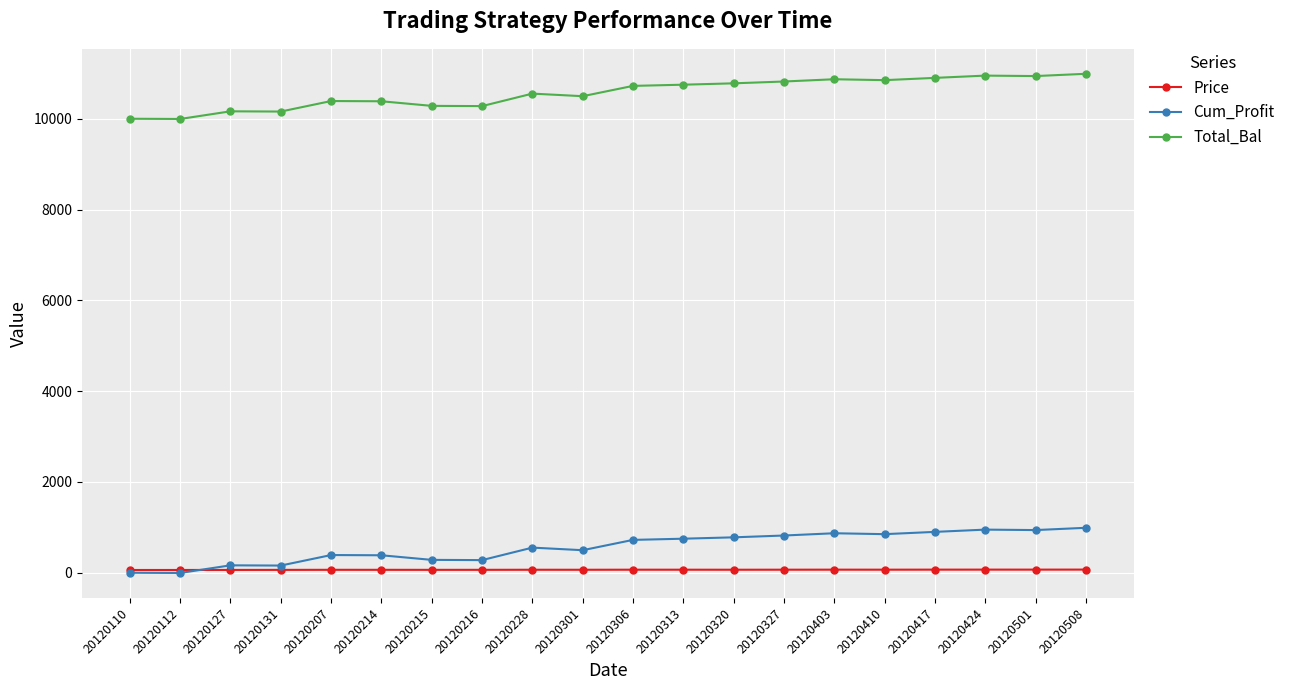

What is the value of the Price point at the 7th from the left?

64.0